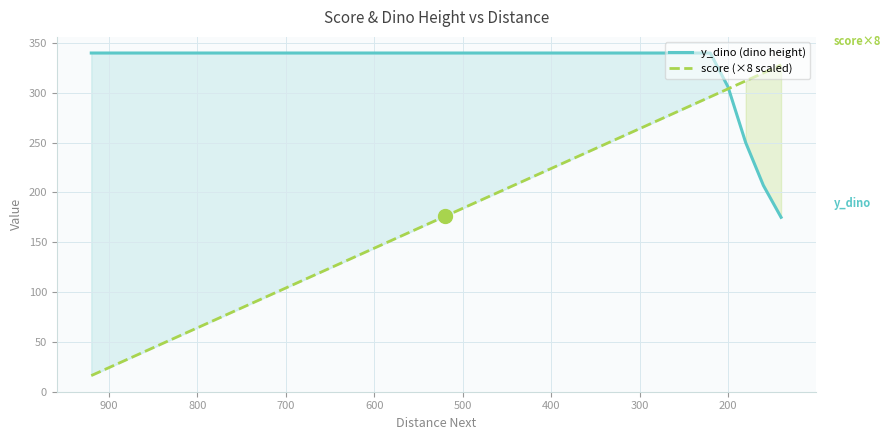

How many data points in y_dino (dino height) are less than 340?

4